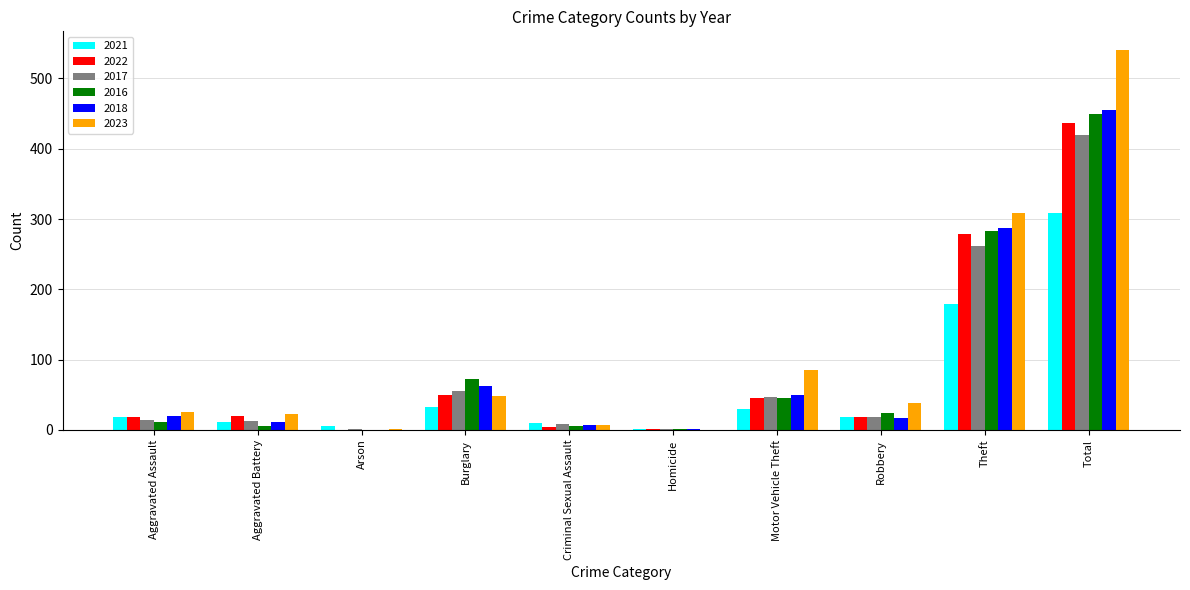

What is the total value across all series at Aggravated Assault?

109